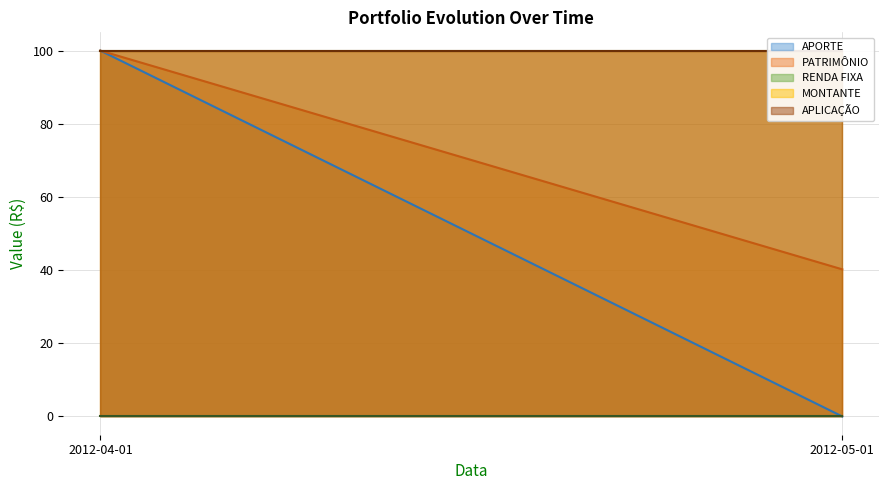

What is the minimum value for PATRIMÔNIO?

40.2